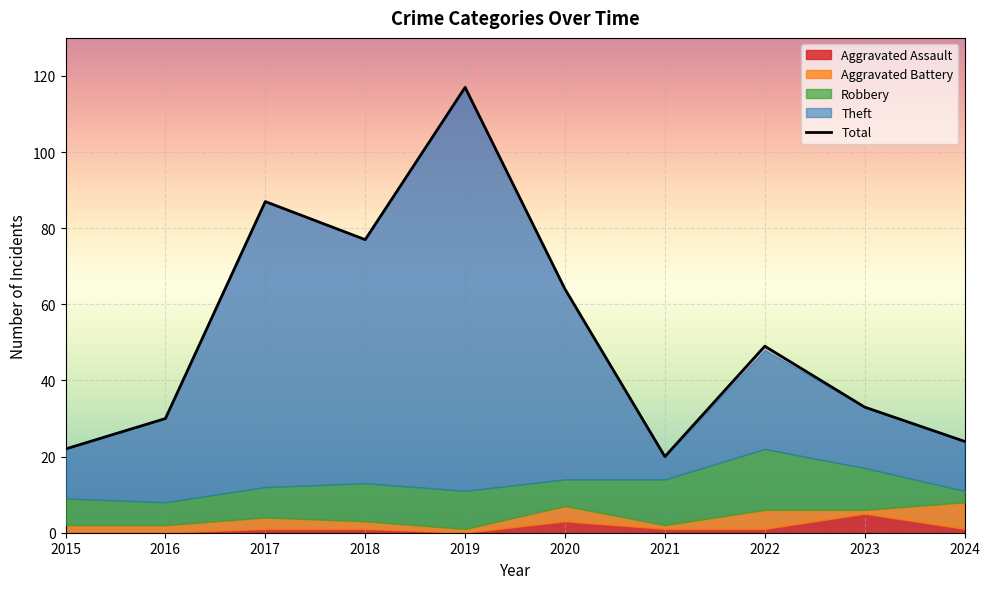

Which series has the largest total across all categories?

Total